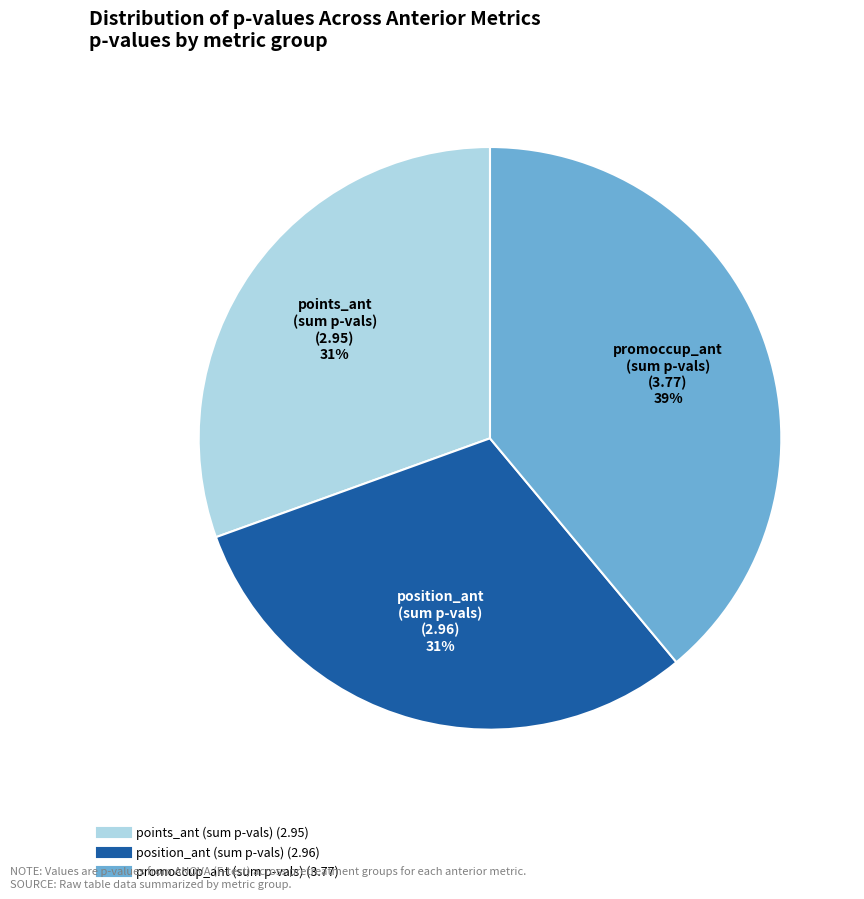

Is there a majority slice in this chart?

No